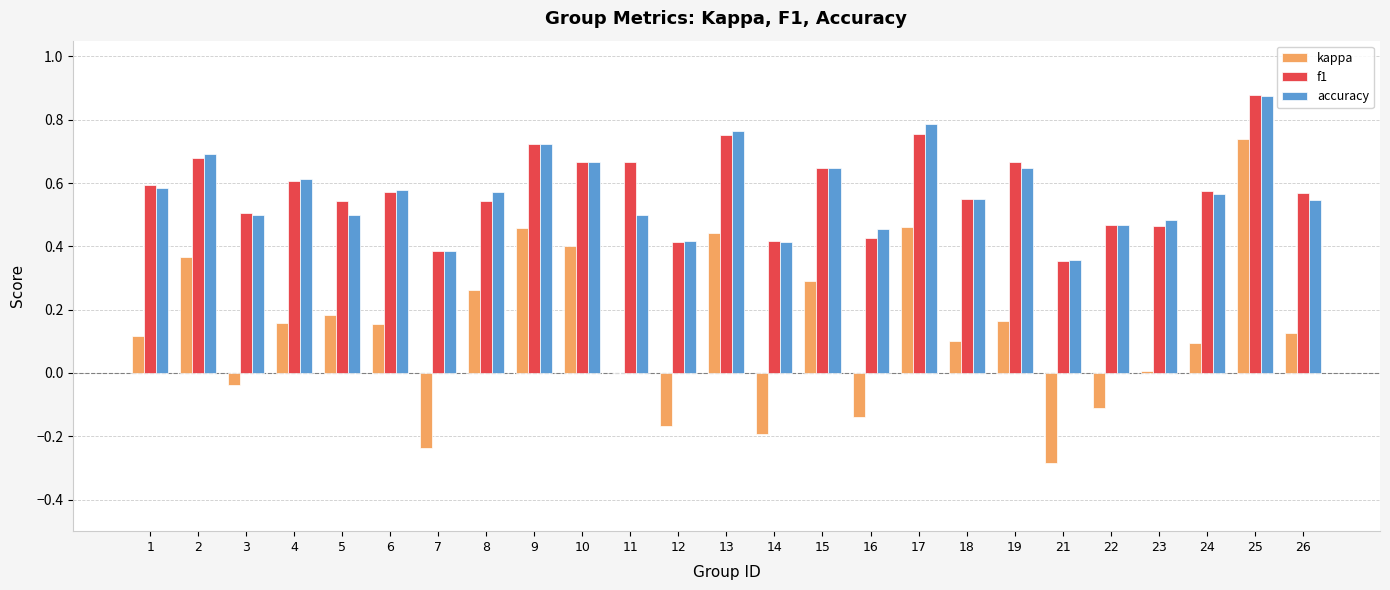

Which label corresponds to the largest value in the chart?

25